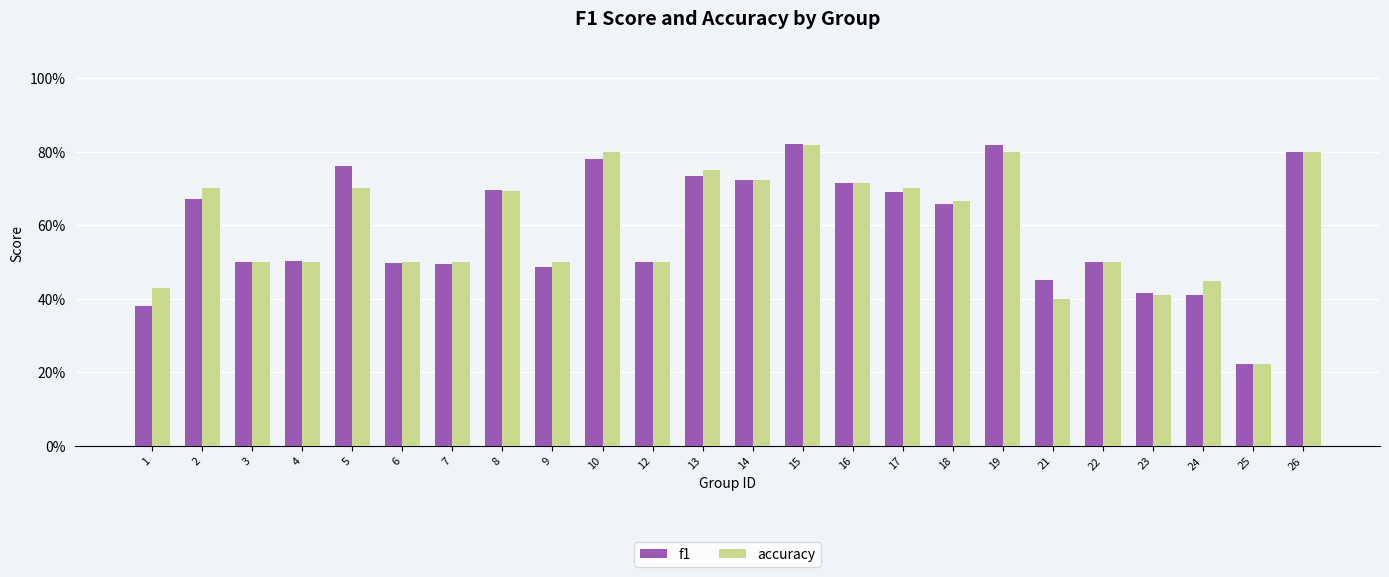

What is the value of the accuracy bar at the 21st from the left?

0.4